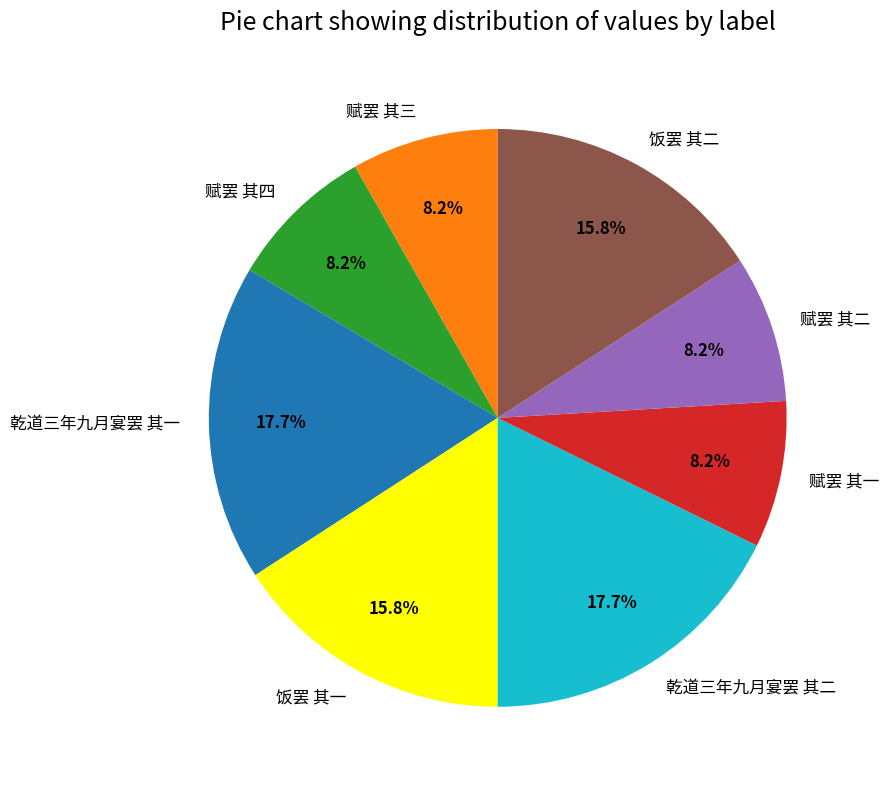

Count the number of slices in the pie.

8